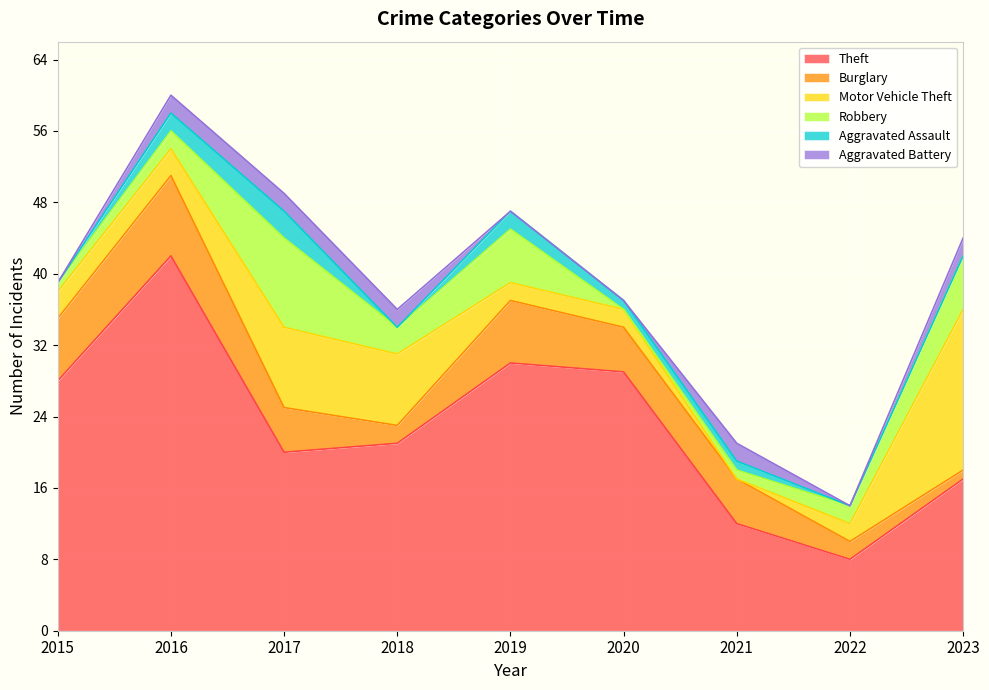

Is it true that Aggravated Battery equals 1 at 2017?

False